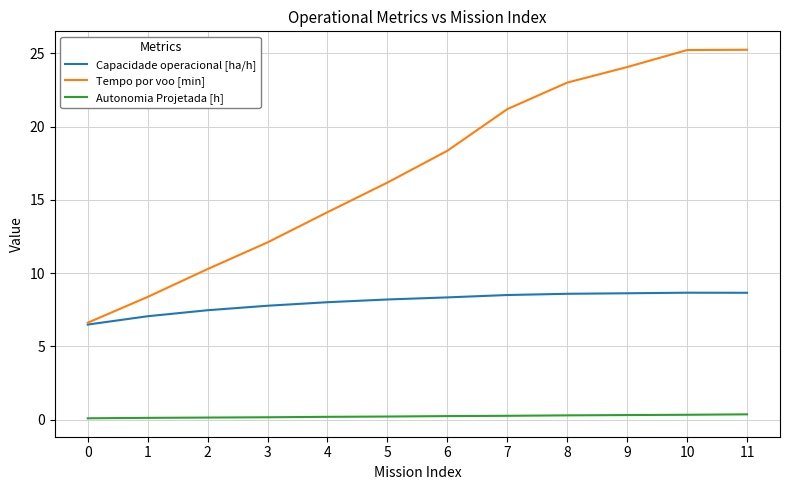

Which series has the widest spread of values?

Tempo por voo [min]